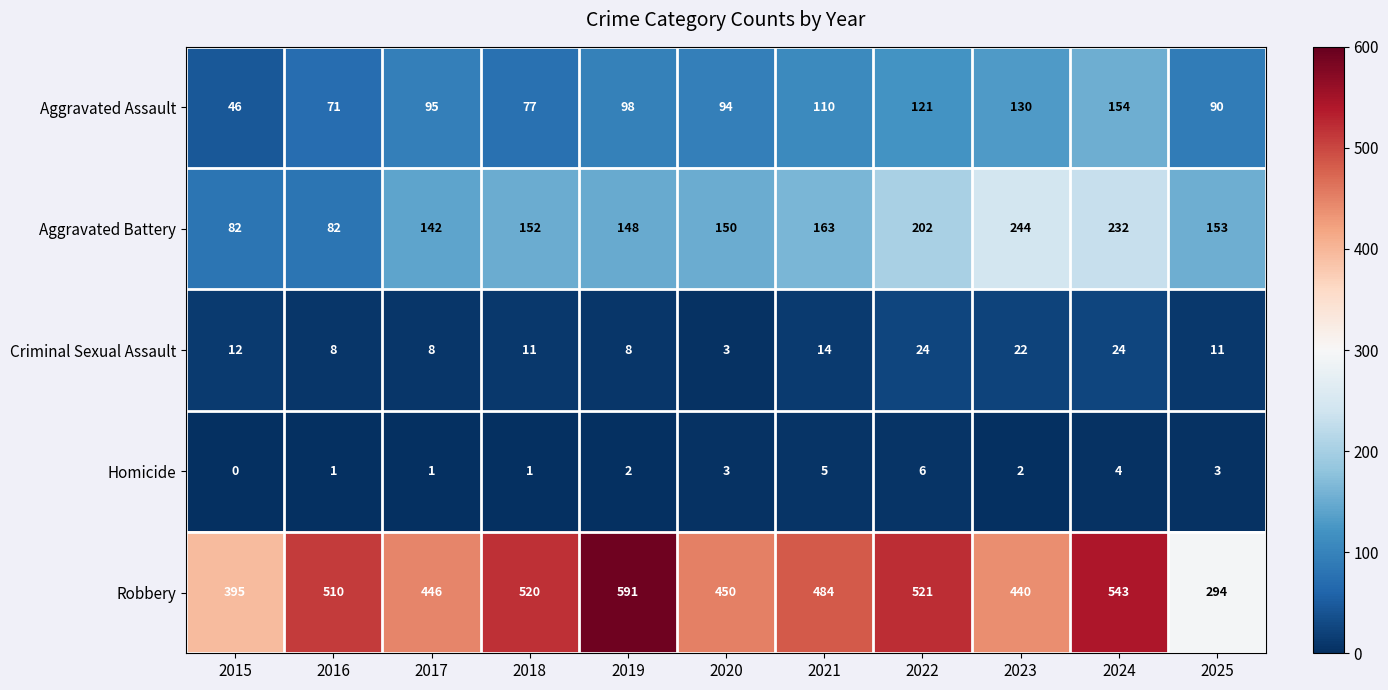

What is the sum of all Aggravated Battery values?

1750